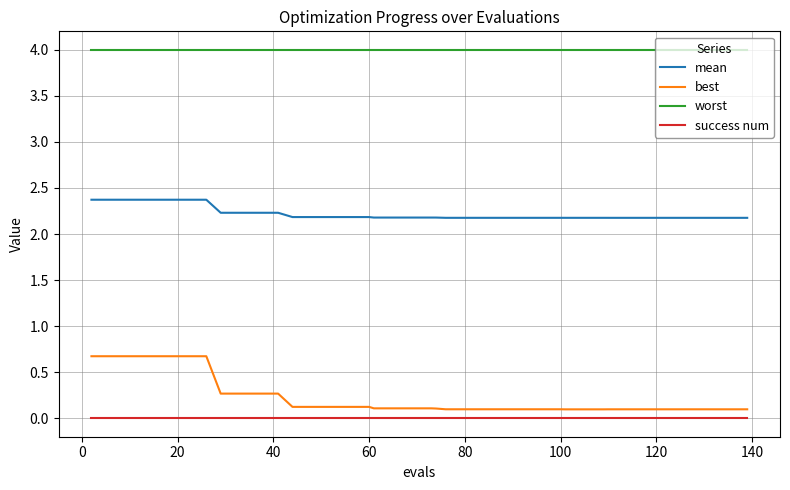

What is the difference between the maximum and minimum values in the best series?

0.6